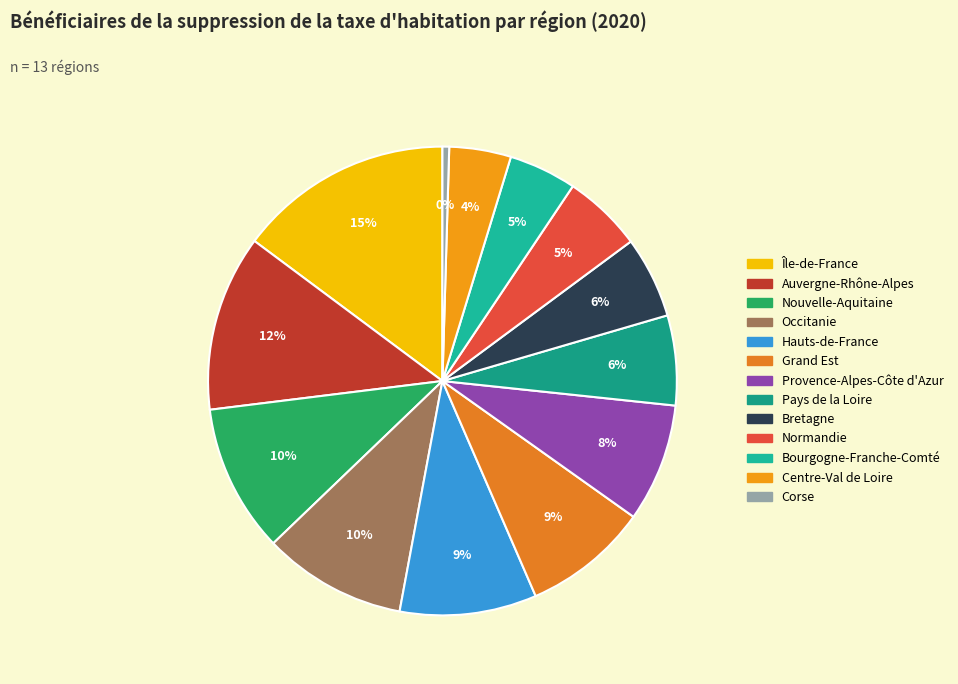

How many segments does this pie chart have?

13